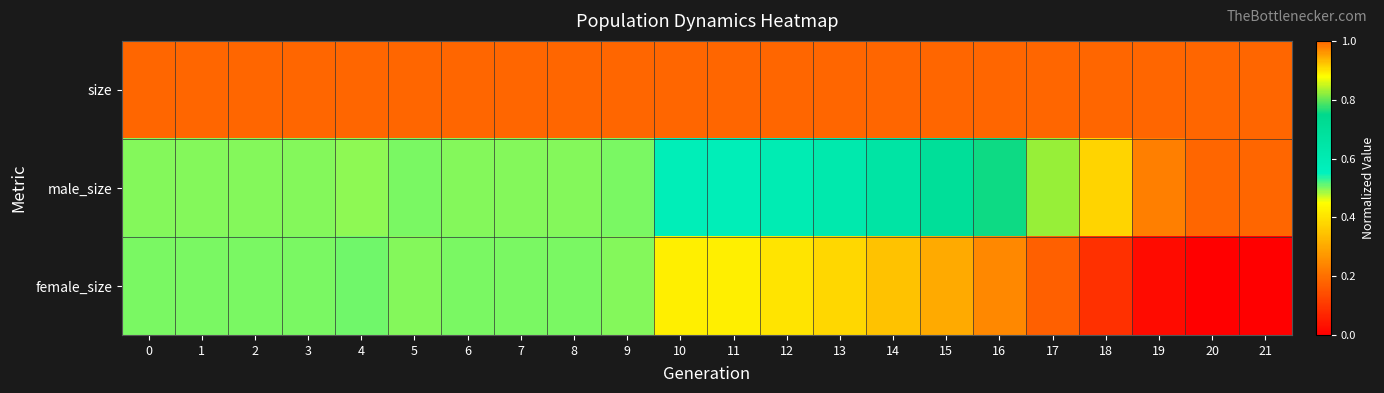

List the series in order of their peak value, lowest first.

female_size, size, male_size